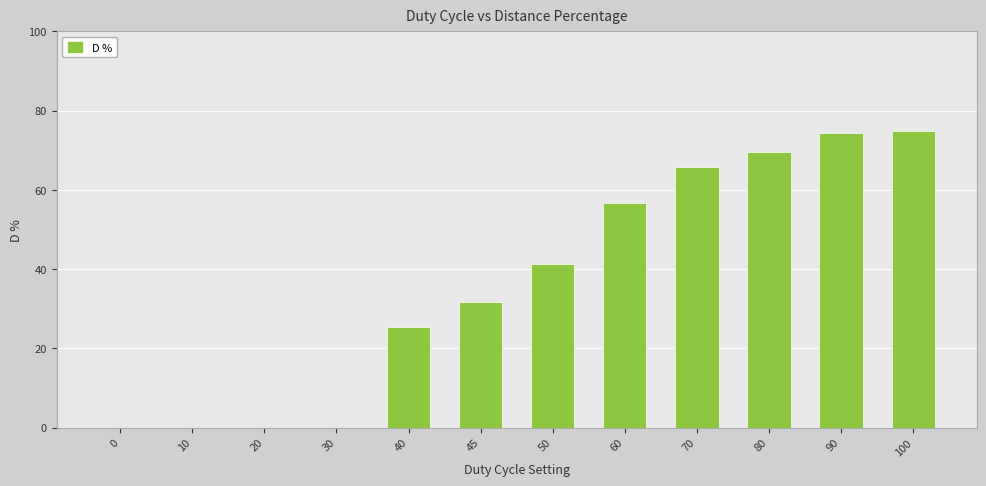

The chart shows a value of 0.0 at 30. True or false?

True